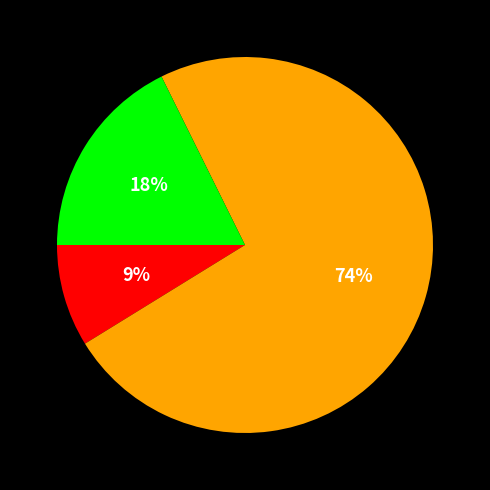

Count the number of slices in the pie.

3